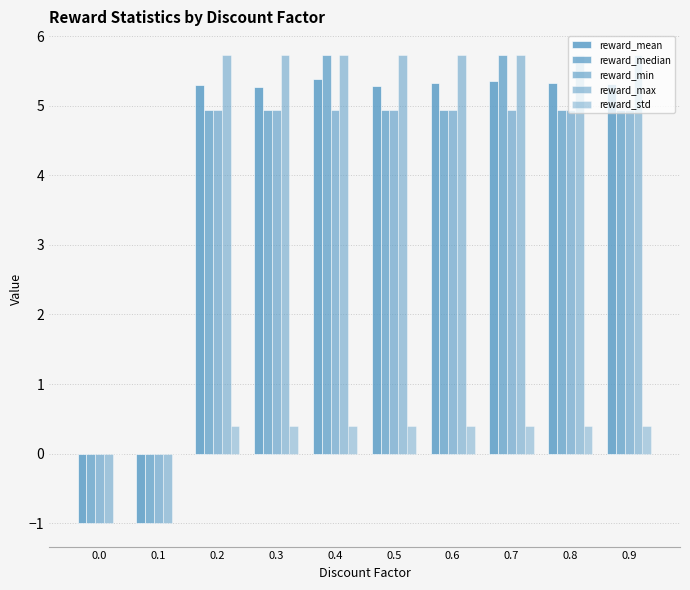

Reading left to right, transcribe all the data shown in this chart.

reward_mean: 0.0=-1.0	0.1=-1.0	0.2=5.3	0.3=5.3	0.4=5.4	0.5=5.3	0.6=5.3	0.7=5.4	0.8=5.3	0.9=5.3
reward_median: 0.0=-1.0	0.1=-1.0	0.2=4.9	0.3=4.9	0.4=5.7	0.5=4.9	0.6=4.9	0.7=5.7	0.8=4.9	0.9=4.9
reward_min: 0.0=-1.0	0.1=-1.0	0.2=4.9	0.3=4.9	0.4=4.9	0.5=4.9	0.6=4.9	0.7=4.9	0.8=4.9	0.9=4.9
reward_max: 0.0=-1.0	0.1=-1.0	0.2=5.7	0.3=5.7	0.4=5.7	0.5=5.7	0.6=5.7	0.7=5.7	0.8=5.7	0.9=5.7
reward_std: 0.0=0.0	0.1=0.0	0.2=0.4	0.3=0.4	0.4=0.4	0.5=0.4	0.6=0.4	0.7=0.4	0.8=0.4	0.9=0.4